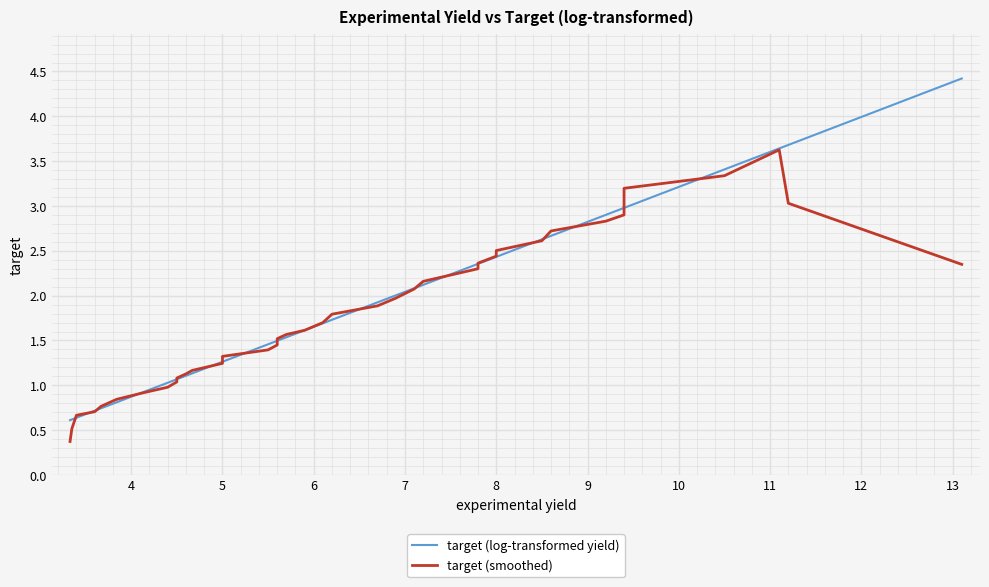

What is the difference between the maximum and second lowest values in the target (smoothed) series?

3.1